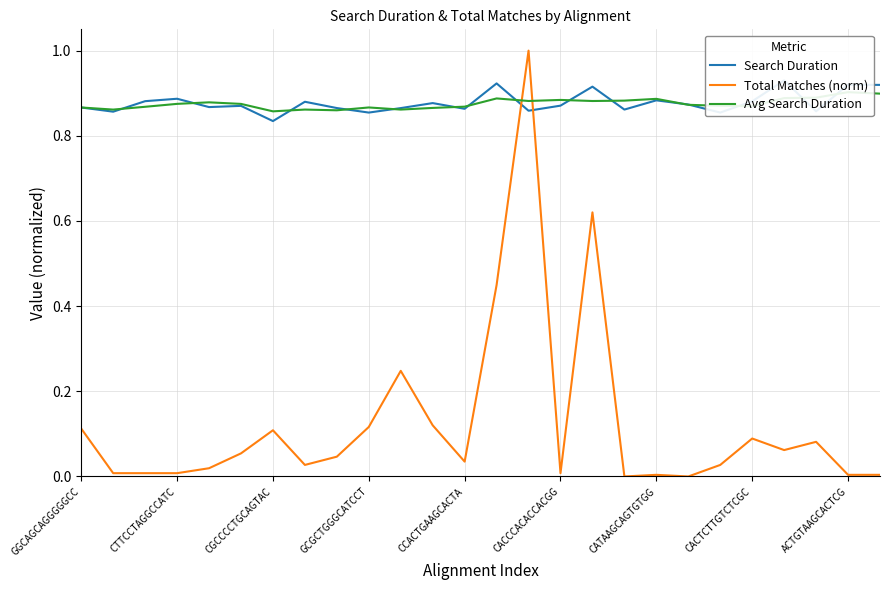

What is the average value of the Avg Search Duration series?

0.9